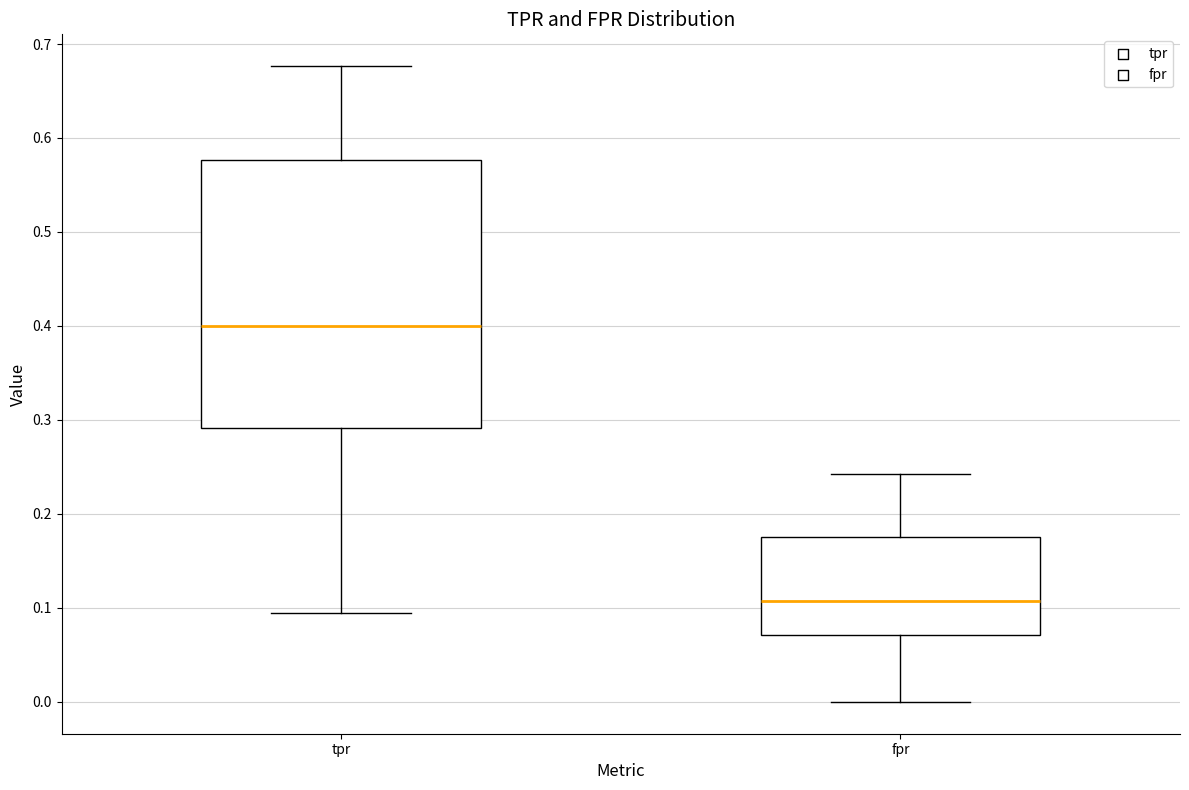

Which box is the tallest, from its lower edge to its upper edge?

tpr